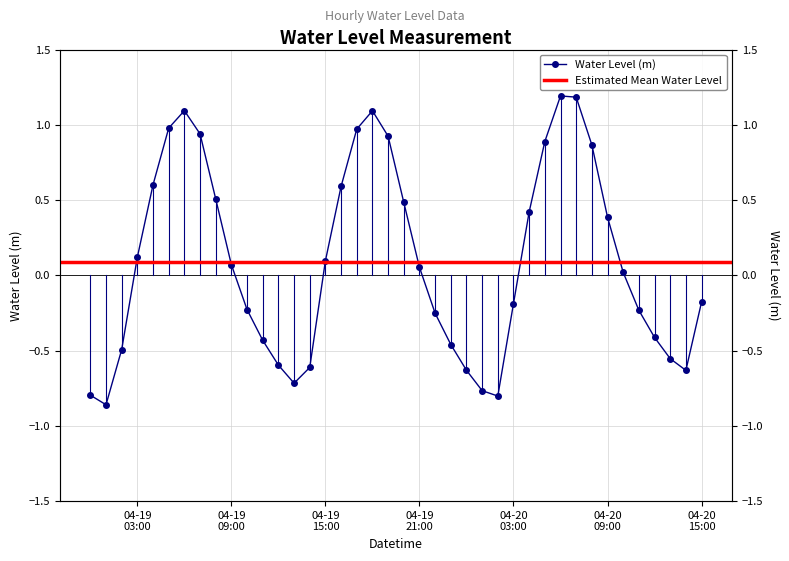

Between 2023-04-20 07:00:00 and 2023-04-19 15:00:00, which is larger?

2023-04-20 07:00:00